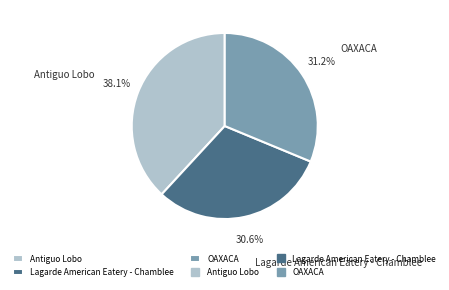

Which slice is the smallest?

Lagarde American Eatery - Chamblee